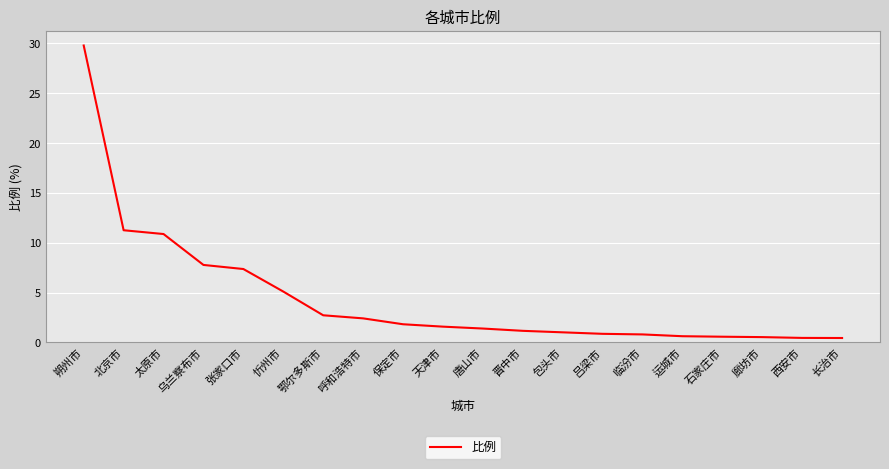

Read the value at 廊坊市.

0.5